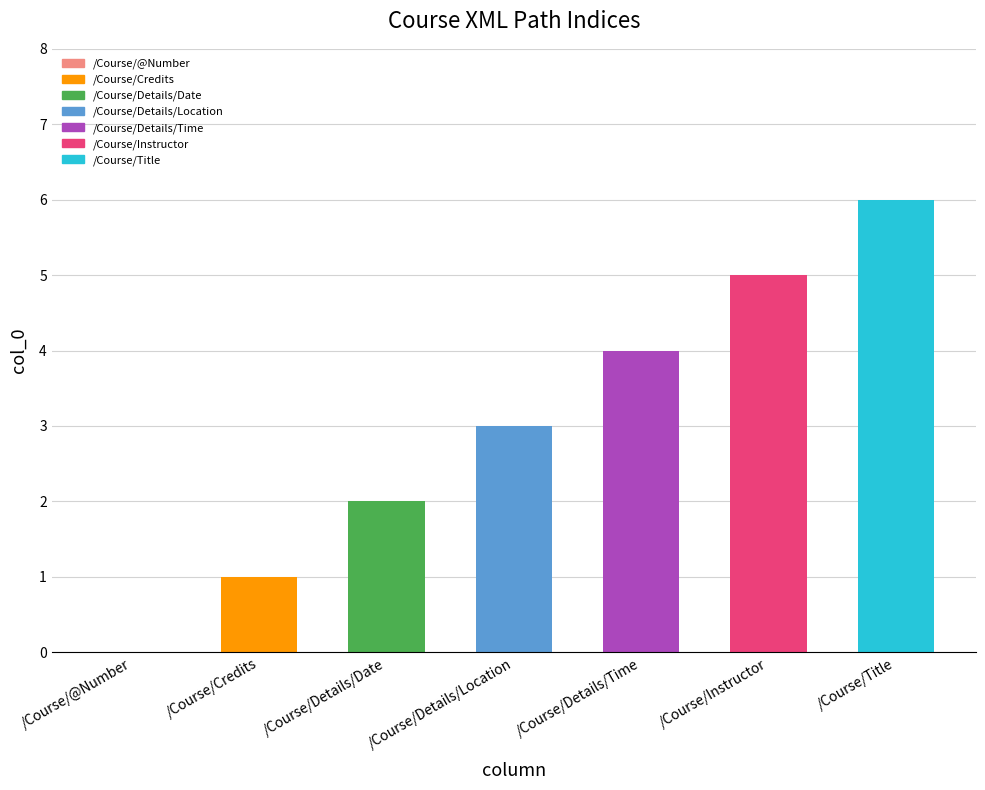

What position from the left is /Course/Details/Date?

3